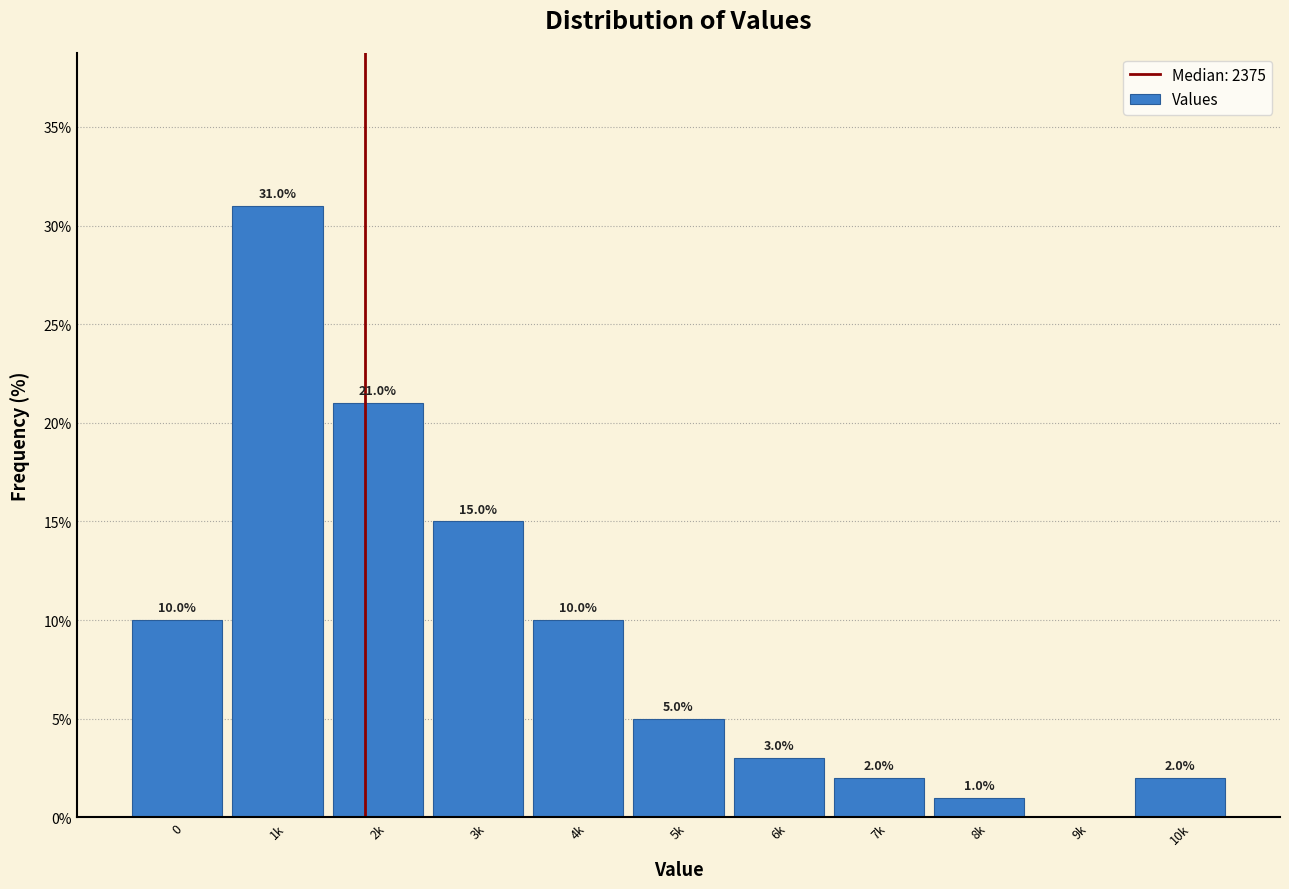

Reading left to right, extract all data points from this chart.

0=10	1k=31	2k=21	3k=15	4k=10	5k=5	6k=3	7k=2	8k=1	9k=0	10k=2